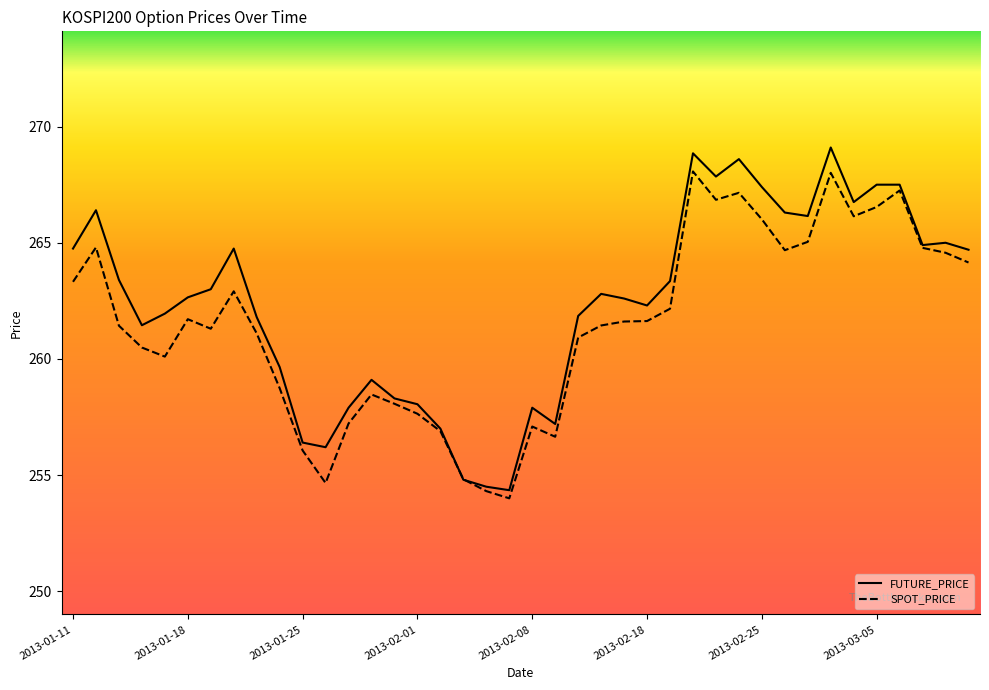

Which series has the largest range (max minus min)?

FUTURE_PRICE